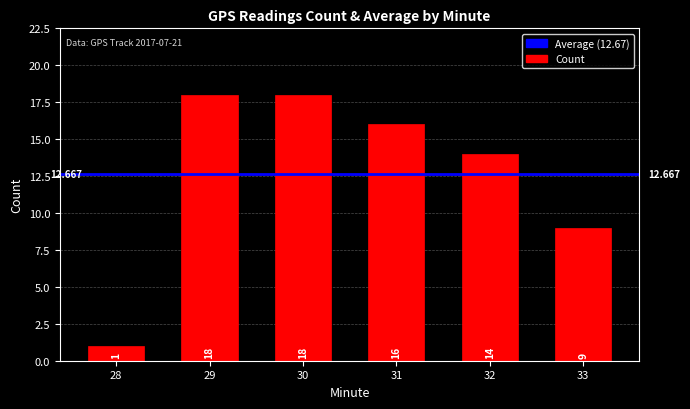

Reading right to left, extract all data points from this chart.

33=9	32=14	31=16	30=18	29=18	28=1